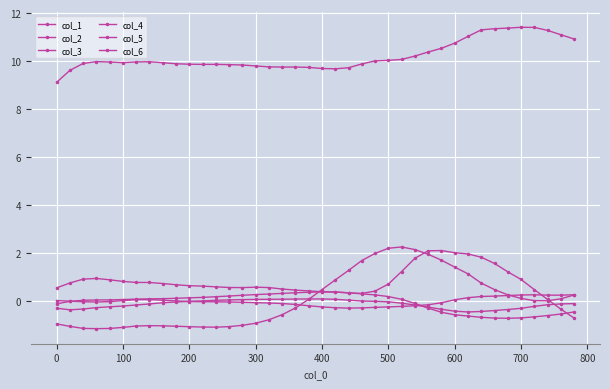

Count the number of data series in this chart.

6